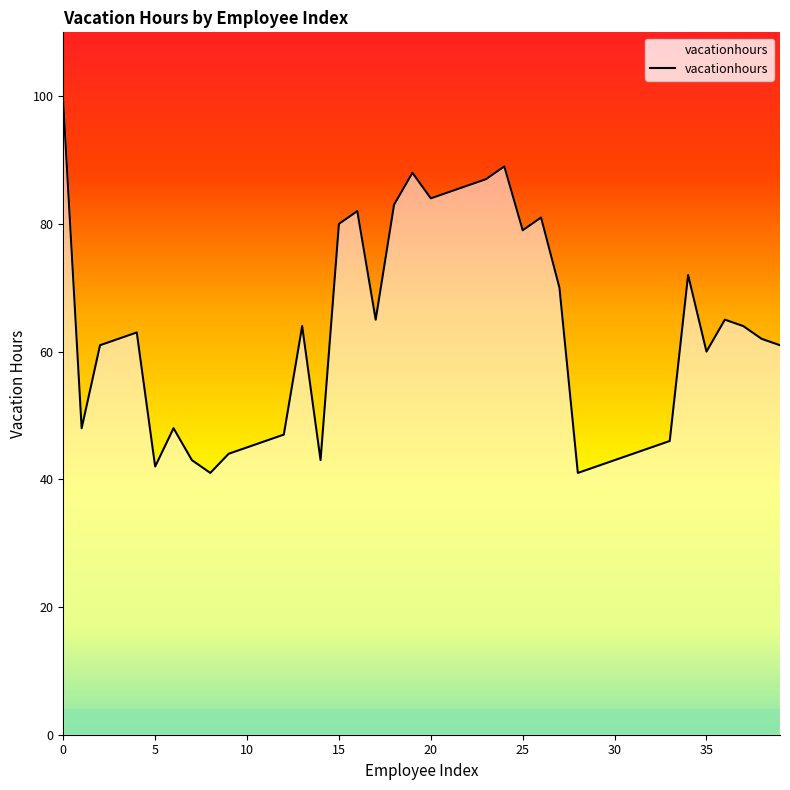

Count the number of data series in this chart.

1